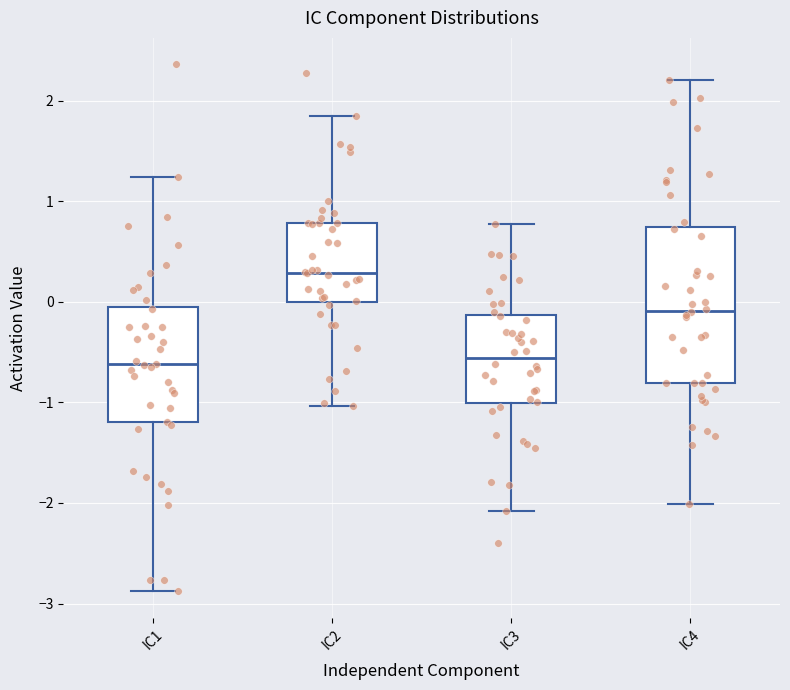

Where is the lower edge of the box for IC1 on the y-axis? The values are not printed on the chart, so give them approximately, as read against the axis.

-1.2